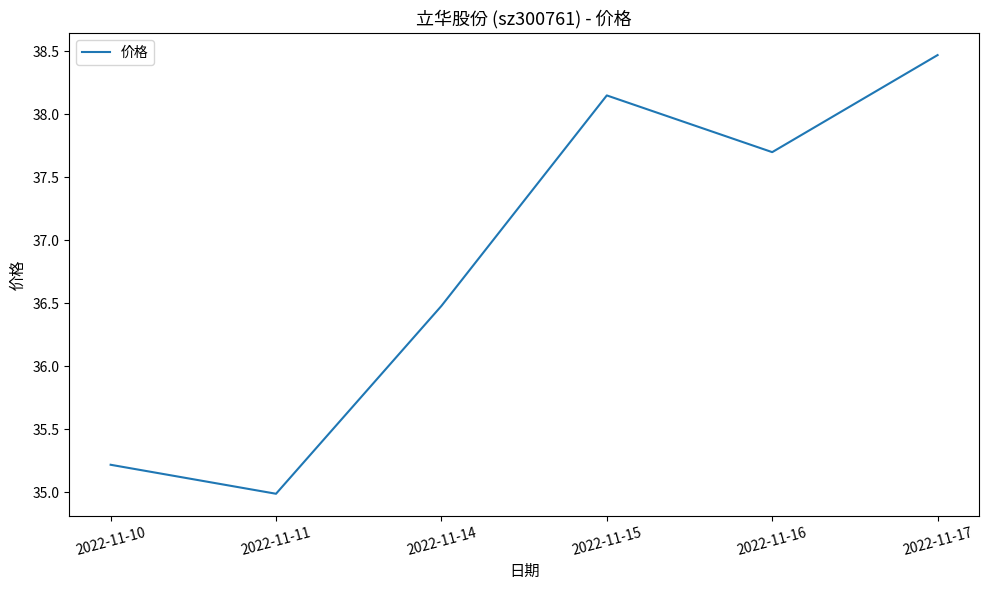

What is the approximate value at 2022-11-16?

37.7